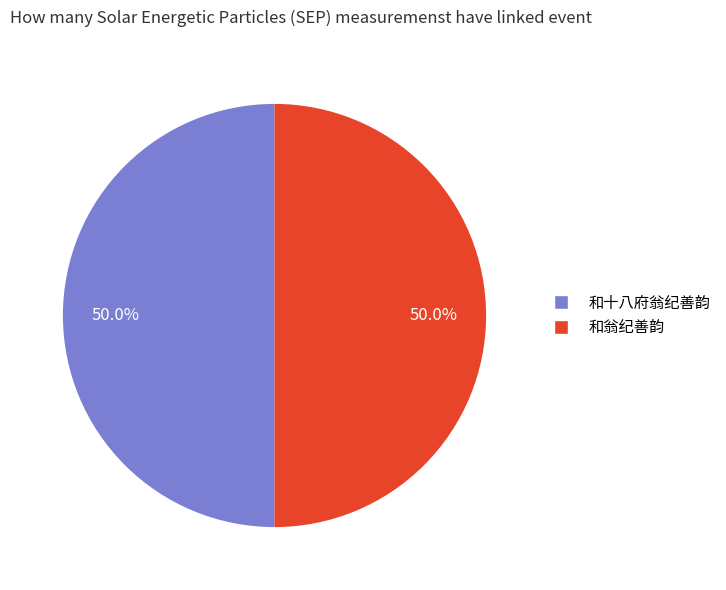

How much of the chart is everything except 和翁纪善韵?

50.0%